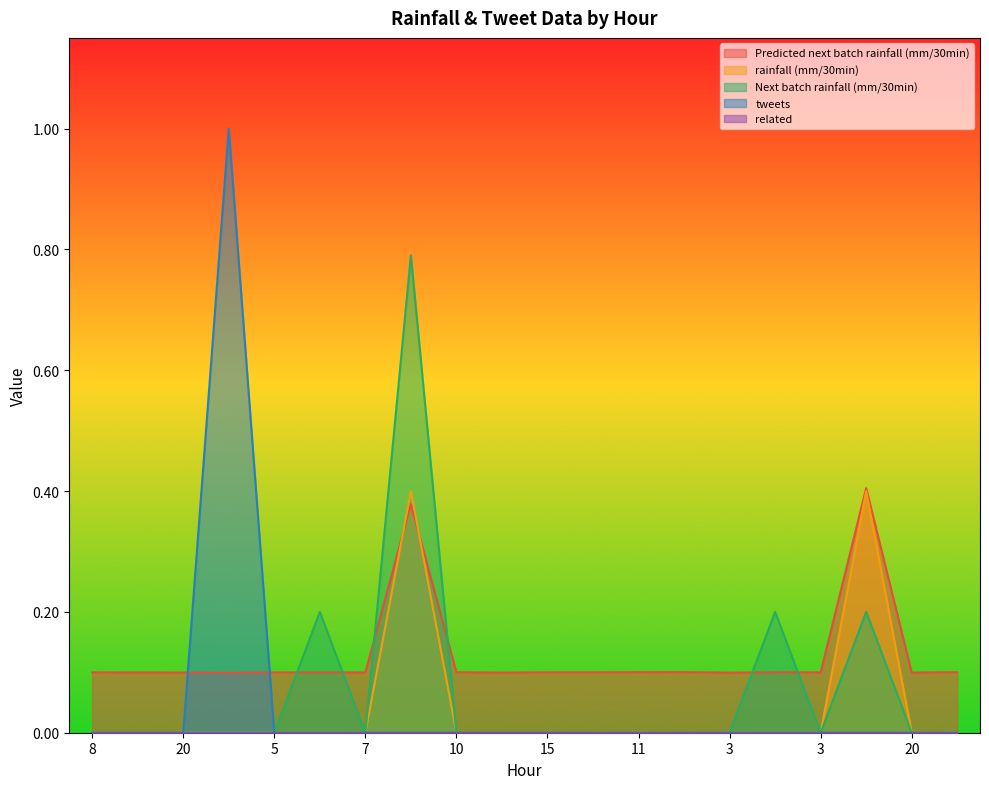

Where is tweets nearest to the value 0?

8